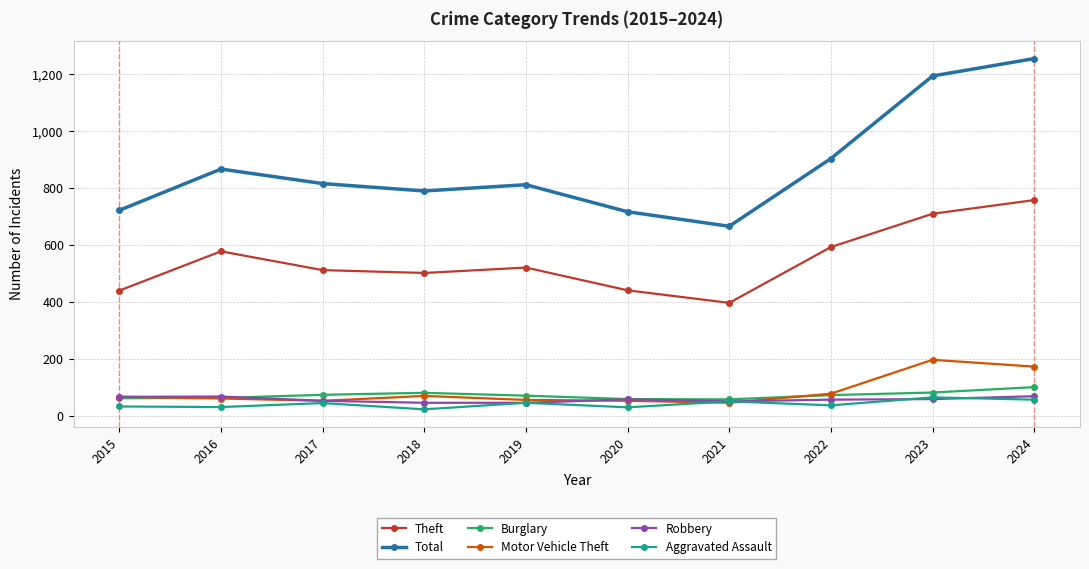

What is the total value across all series at 2021?

1269